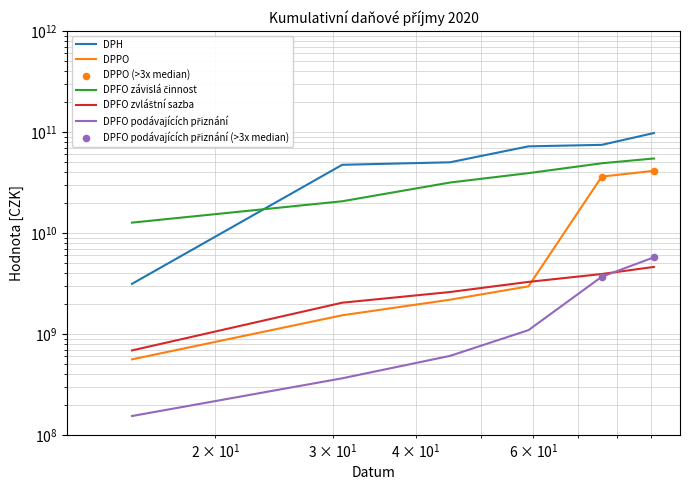

Which series reaches the maximum Y coordinate?

DPH